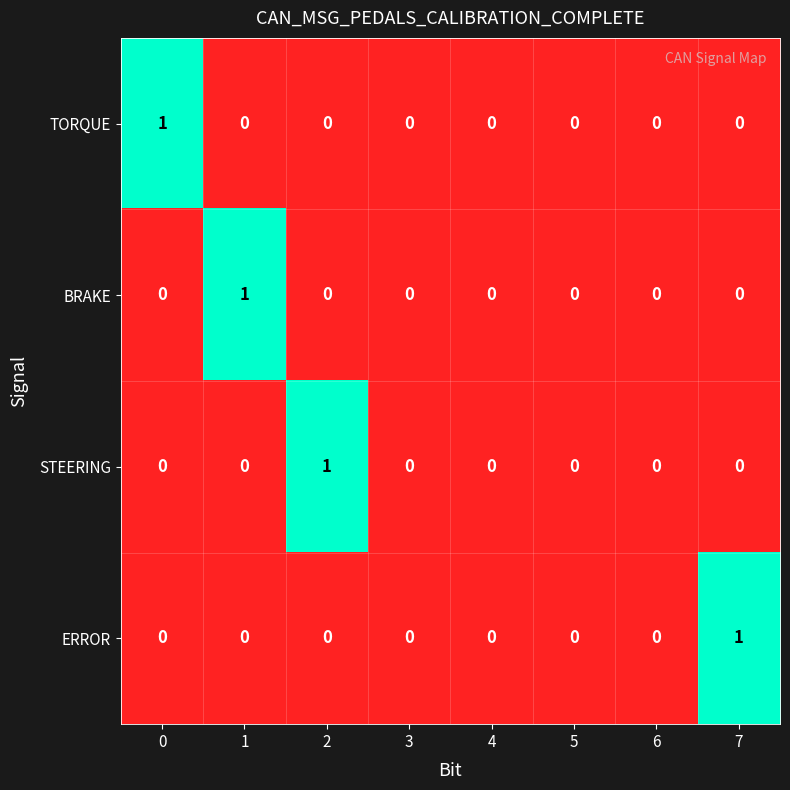

Between 1 and 3, which series saw the biggest shift?

BRAKE